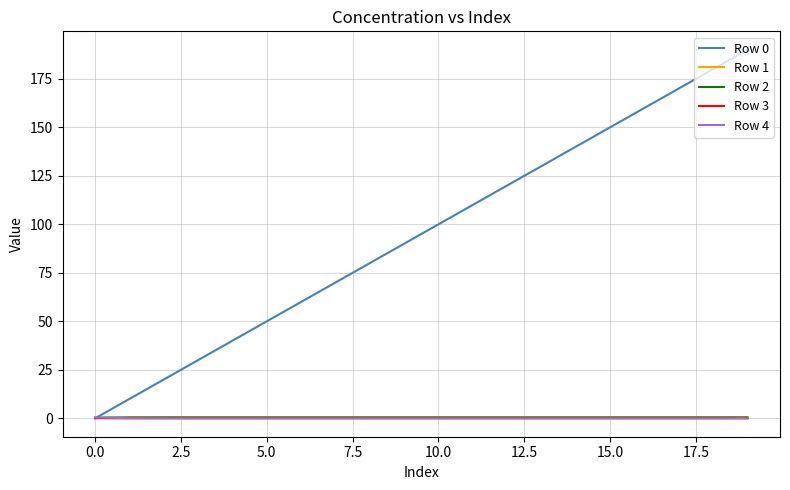

What is the greatest value displayed?

190.0